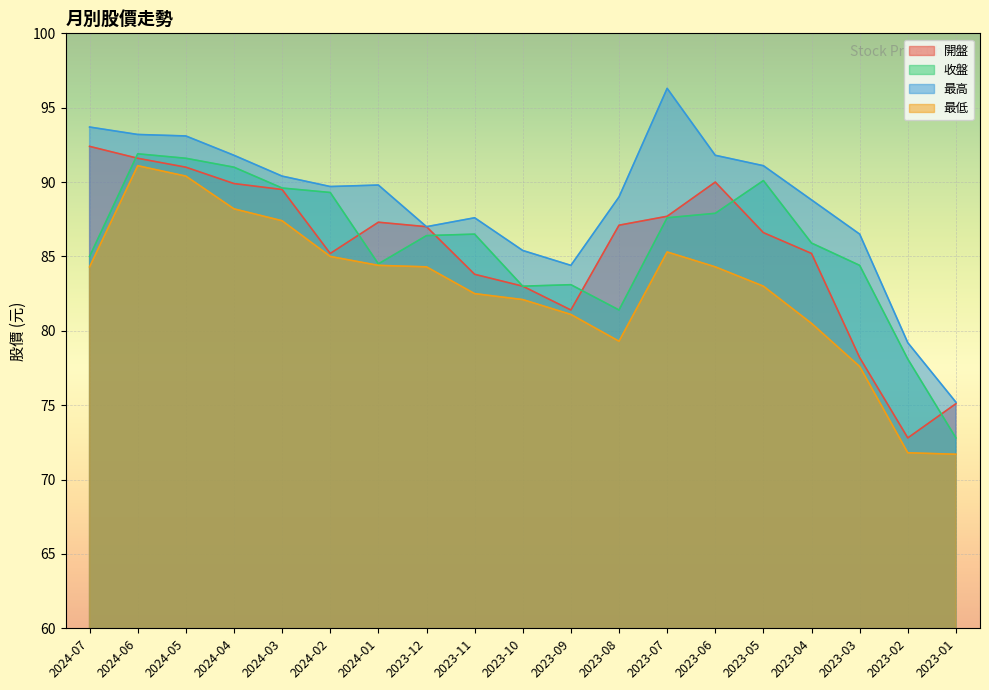

Where is the first local minimum for 開盤?

2024-02